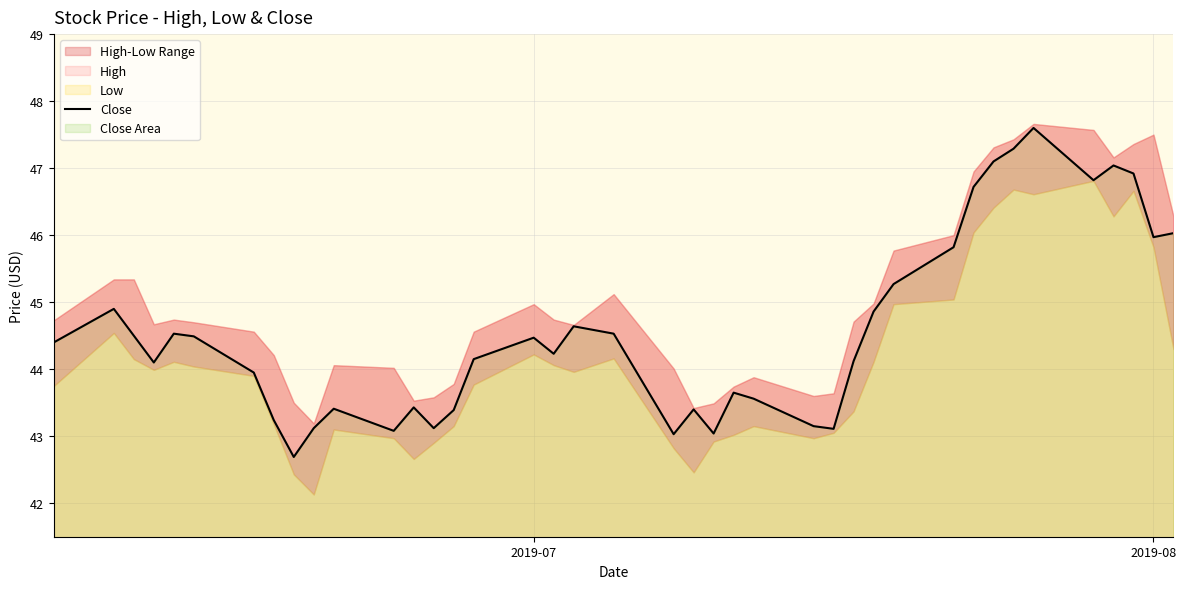

How many data points are less than 44?

16